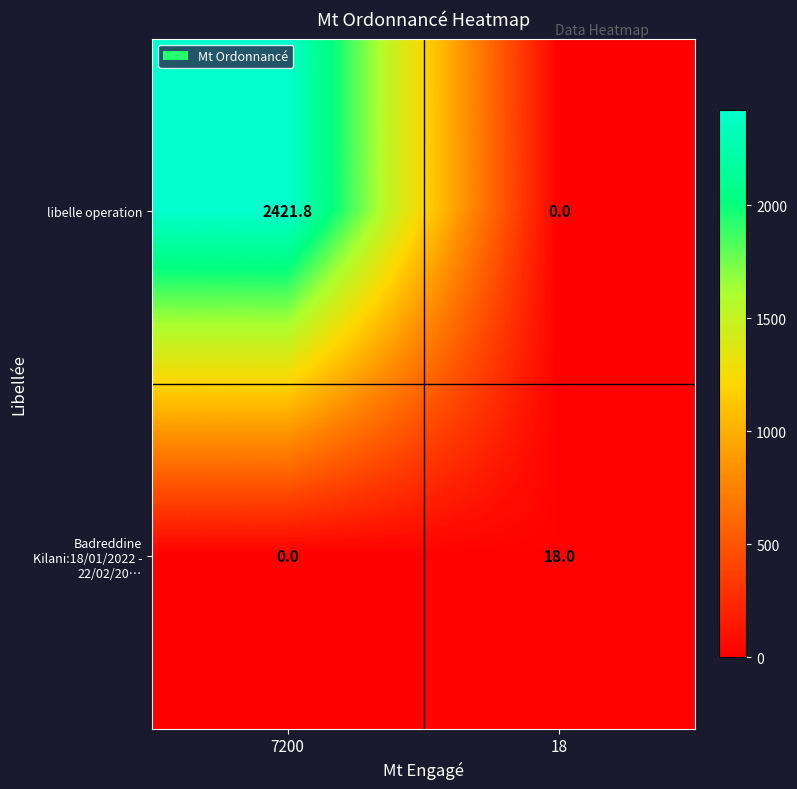

Which category has the highest value across all series?

7200